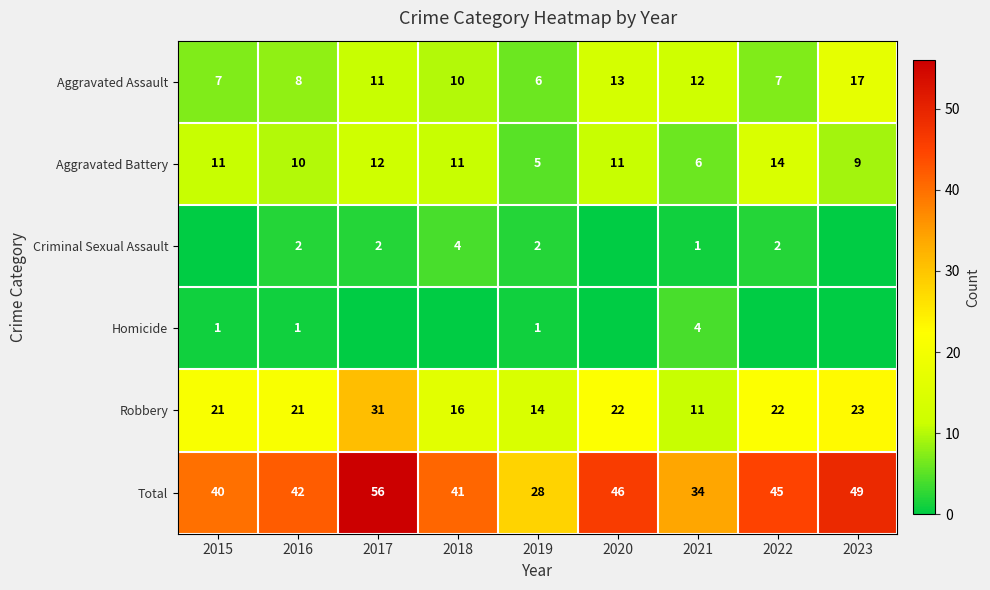

How many data points in Aggravated Battery are less than 11?

4